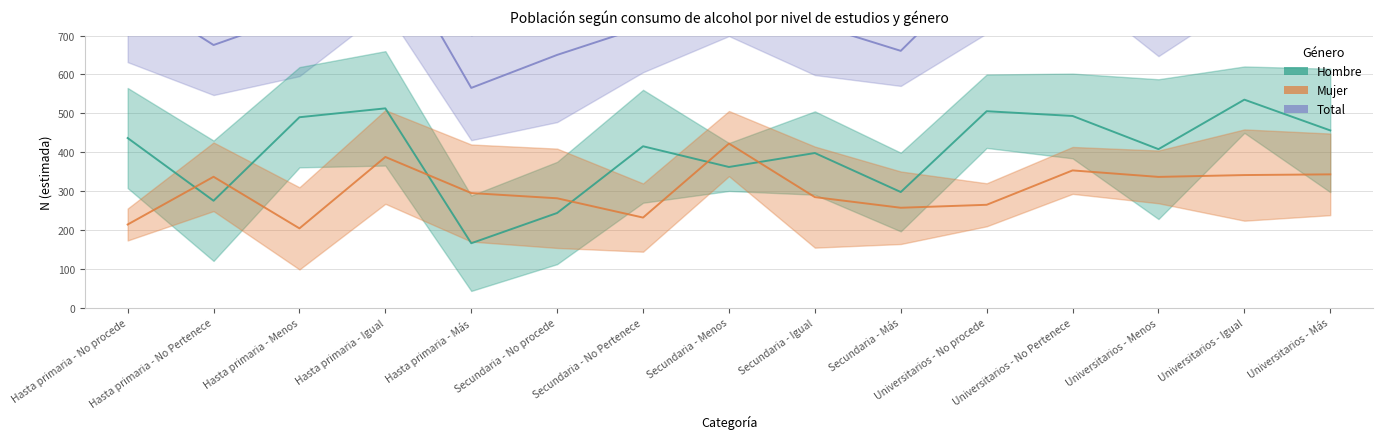

At which category is the sum across all series the highest?

Hasta primaria - Igual